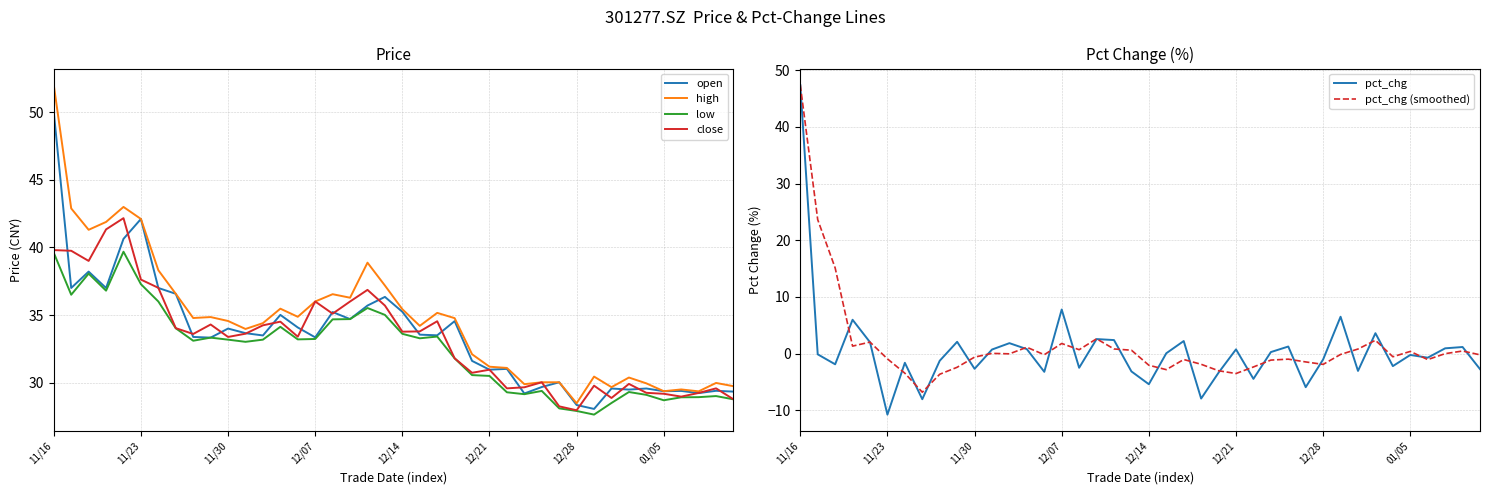

What is the minimum value for open?

28.1